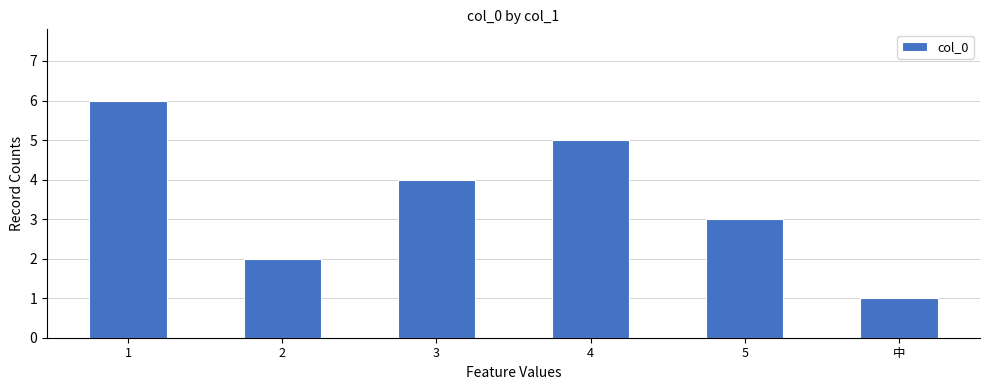

List the labels in order of value, largest first.

1, 4, 3, 5, 2, 中